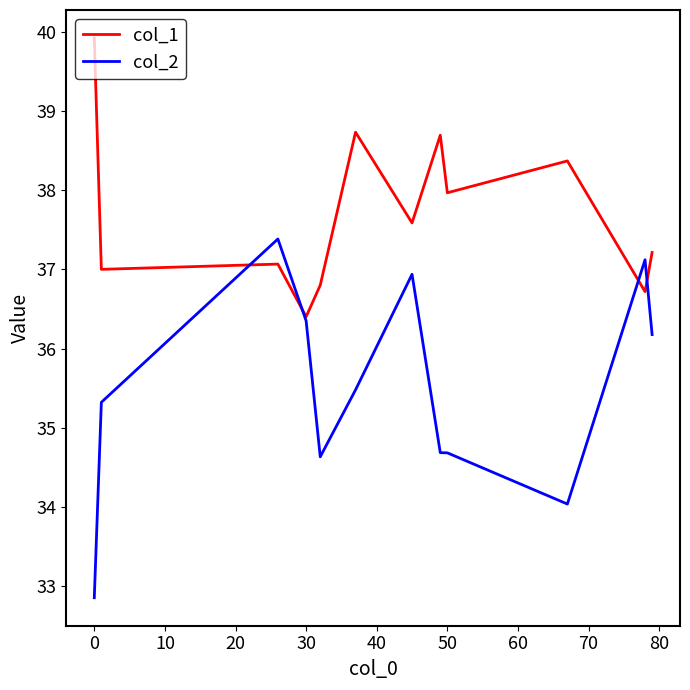

Rank the series by their maximum value, from lowest to highest.

col_2, col_1